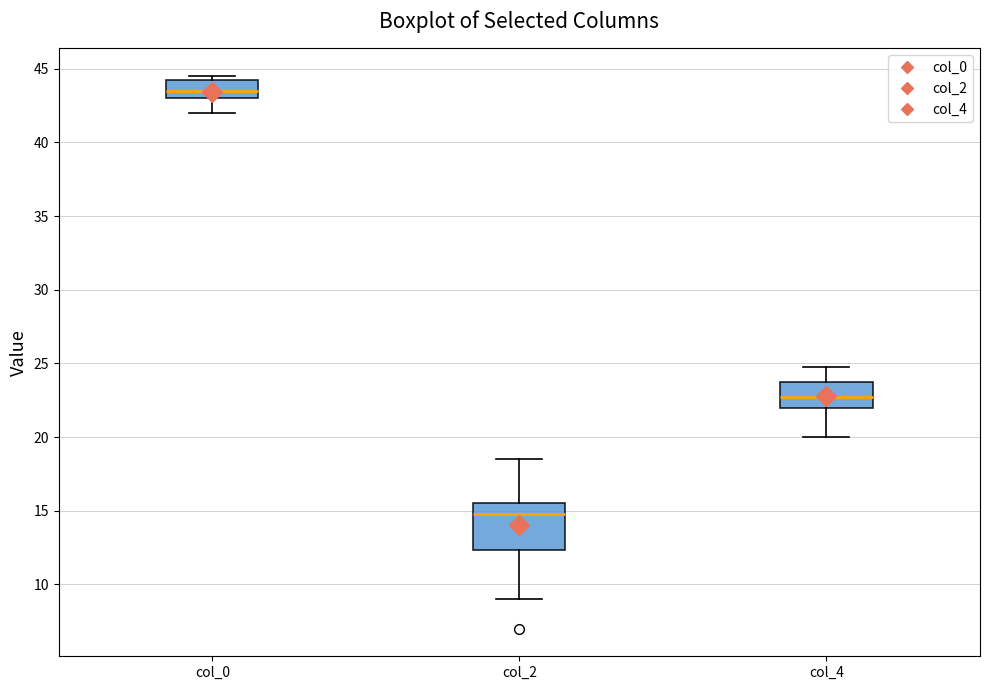

Reading left to right, read every box against the y-axis: the position of its median line, the range the box covers, and the ends of its whiskers. The values are not printed on the chart, so give them approximately, as read against the axis.

col_0: median 43.5, box 43.0 to 44.5, whiskers 42.0 to 44.5 (just above the box's upper edge)
col_2: median 15.0, box 12.5 to 15.5, whiskers 9.0 to 18.5
col_4: median 23.0, box 22.0 to 24.0, whiskers 20.0 to 25.0